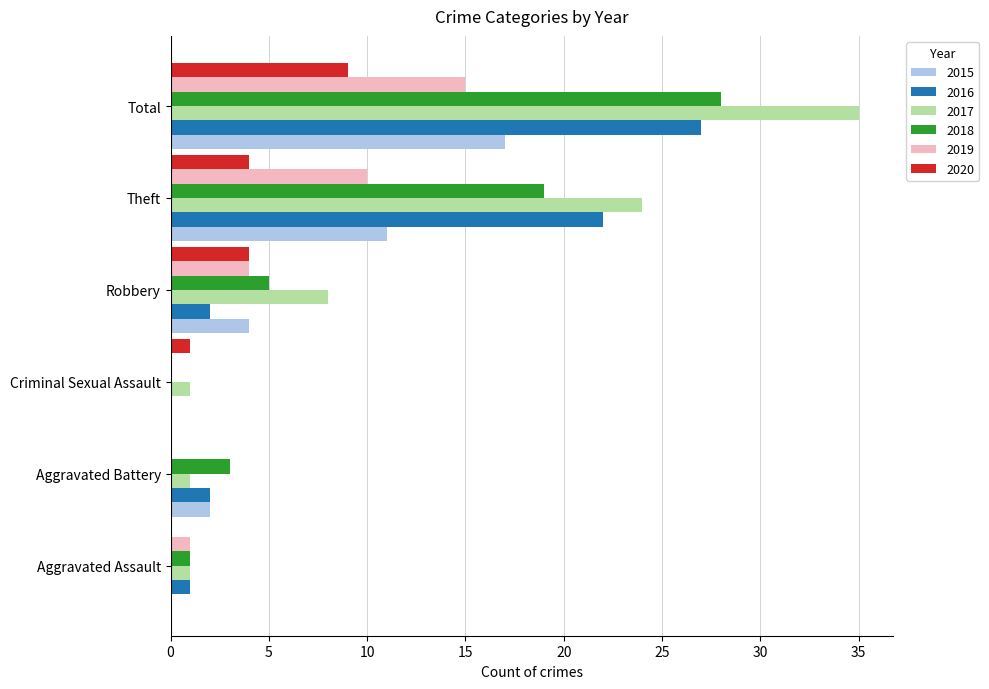

Which series has the largest total across all categories?

2017